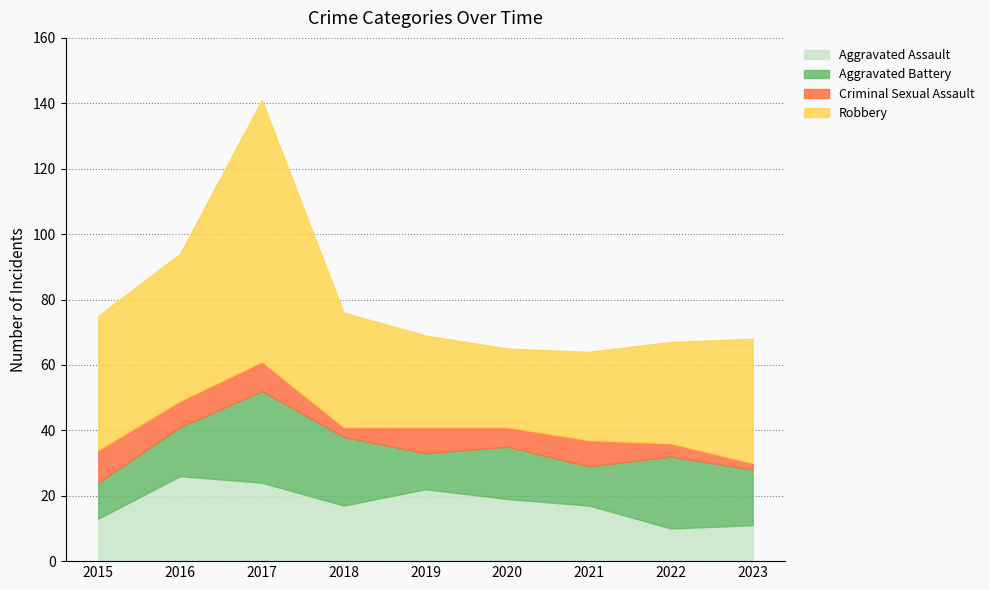

Does the chart have visible grid lines?

Yes